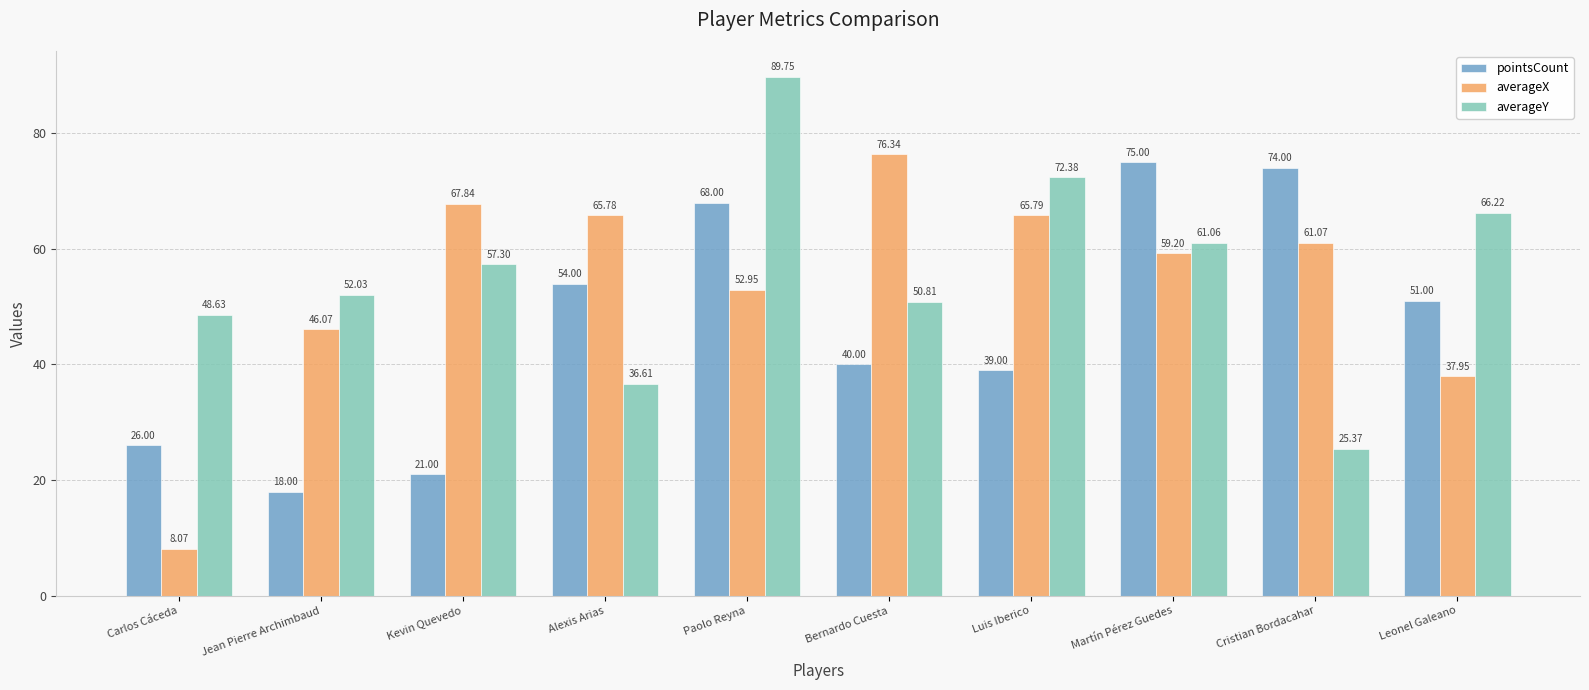

The value of averageY at Luis Iberico is 72.4. True or false?

True